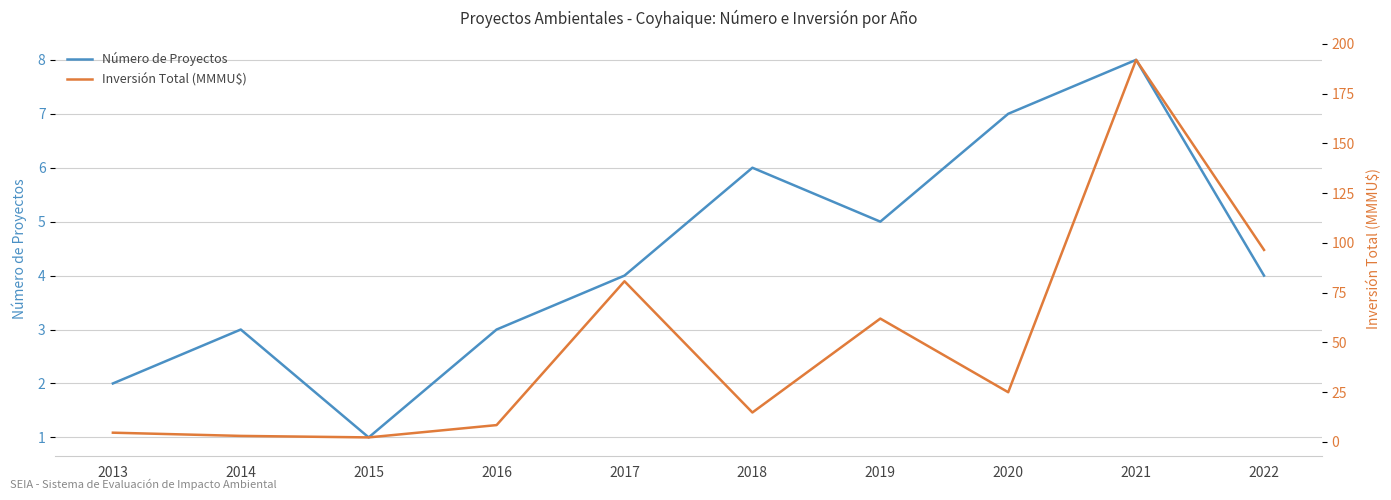

Is the value of Número de Proyectos at 2021 greater than the value of Inversión Total (MMMU$) at 2014?

Yes